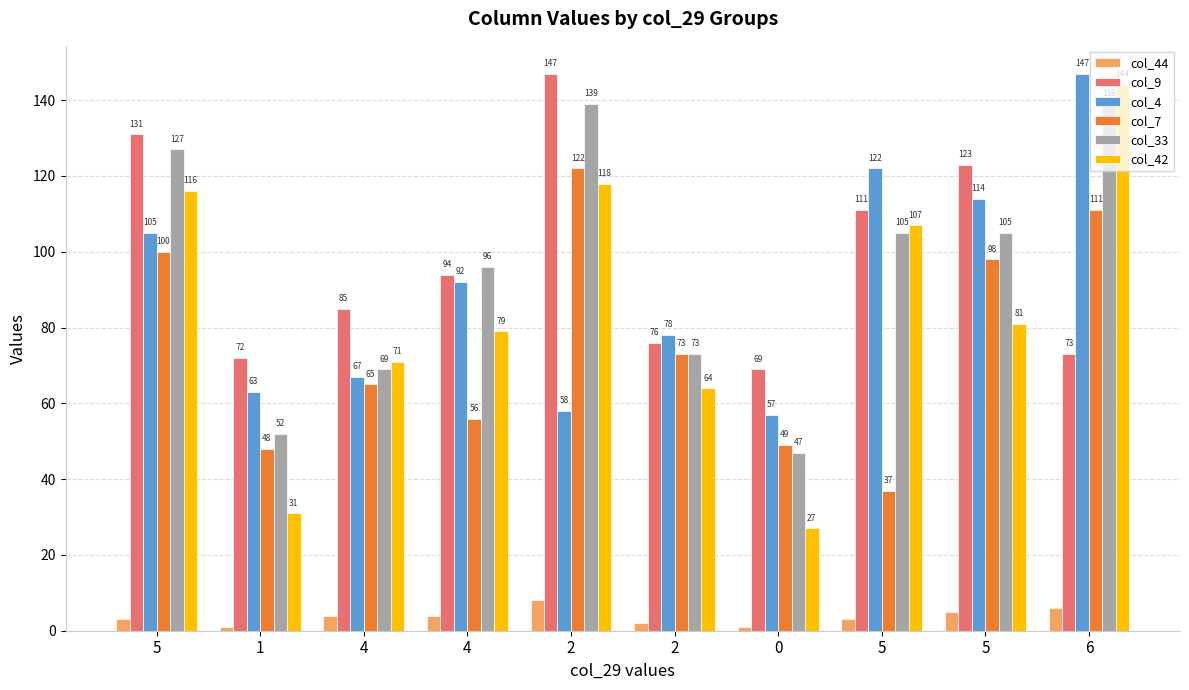

What is the label of the 4th bar from the left?

4